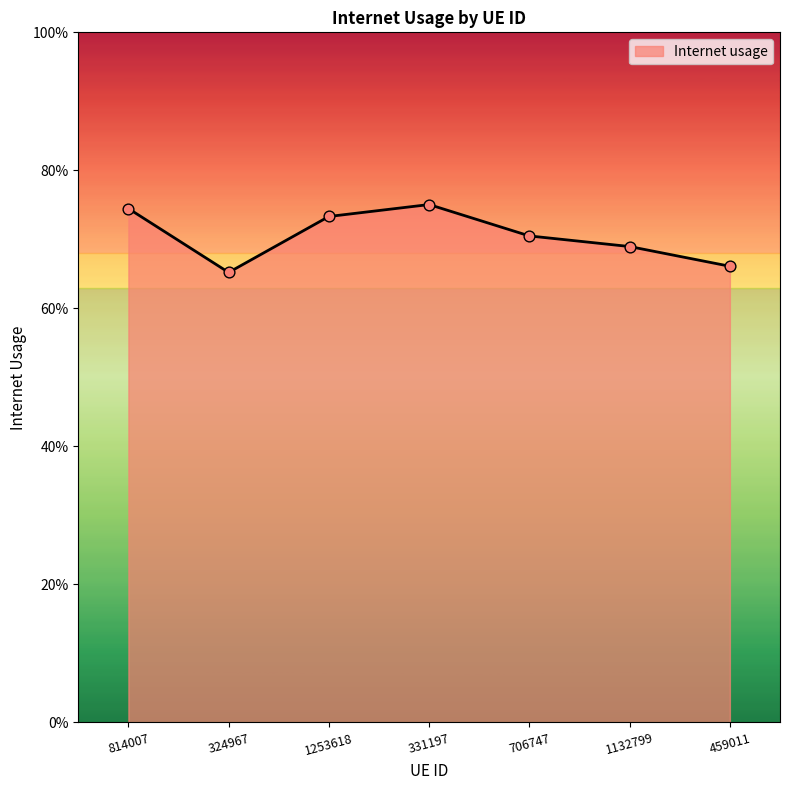

Which has a higher value, 706747 or 1253618?

1253618